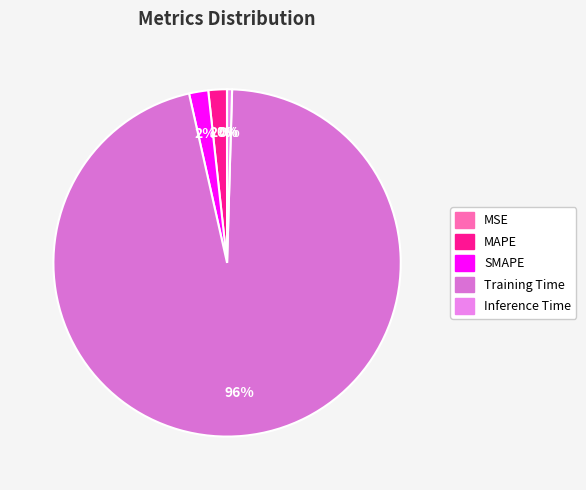

Do SMAPE and Training Time together represent more than half of the pie?

Yes